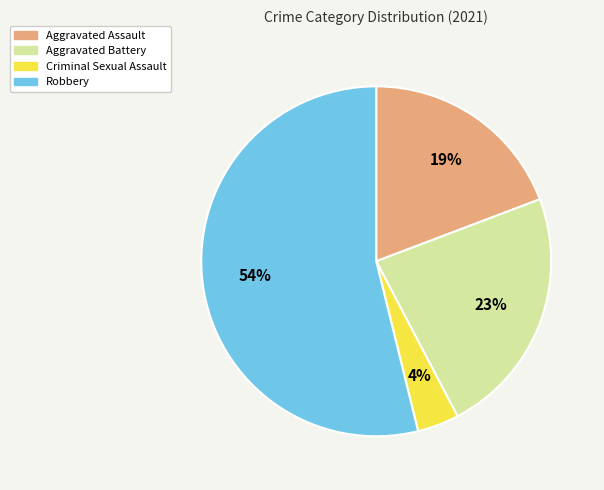

Which has a higher value, Robbery or Aggravated Assault?

Robbery